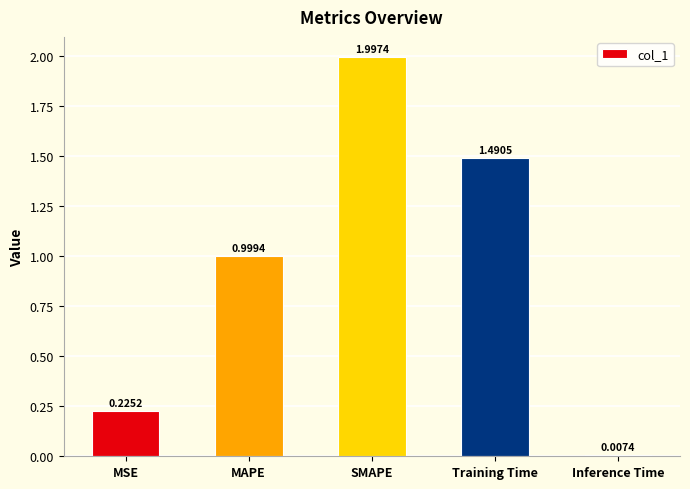

What is the change in value from MSE to MAPE?

+0.8